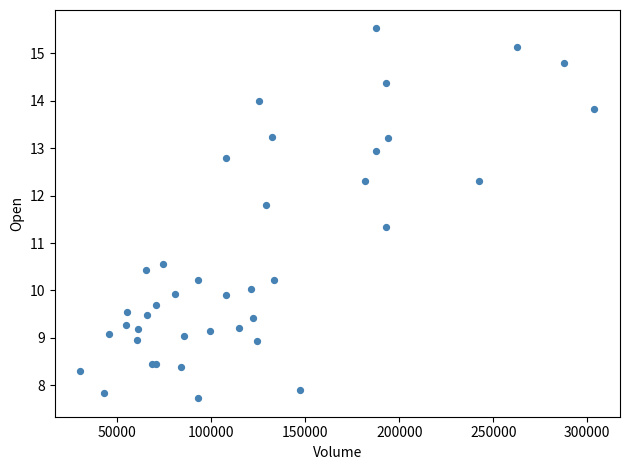

What Y value in the scatter plot is closest to 11?

11.3